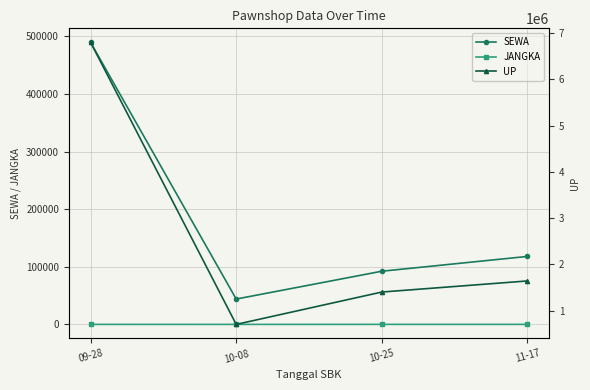

What is the sum of all SEWA values?

744200